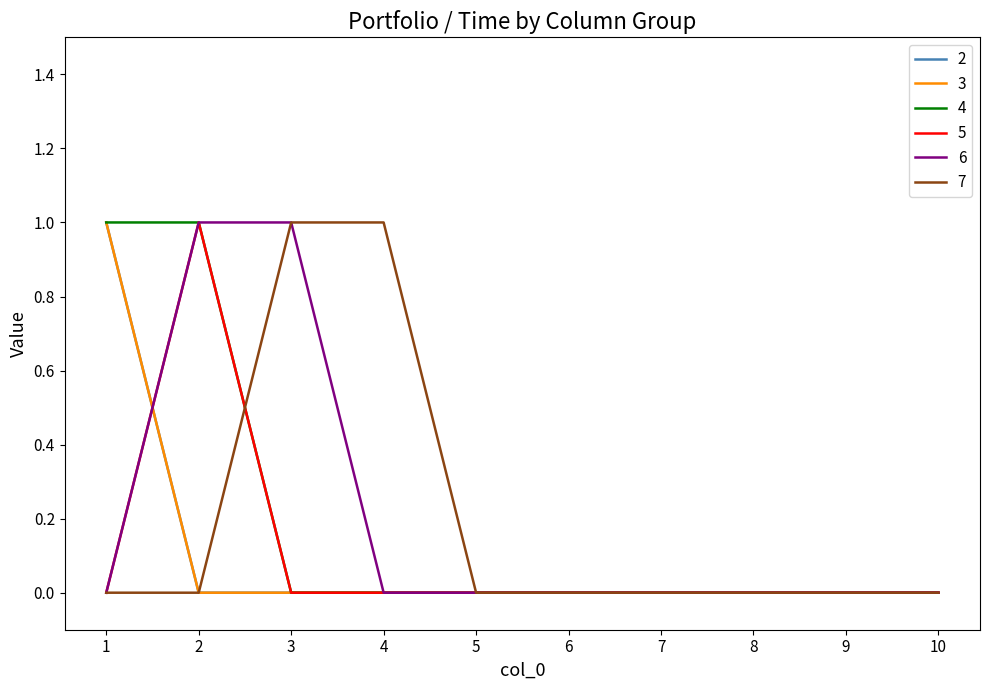

What is the highest value of the 6 series?

1